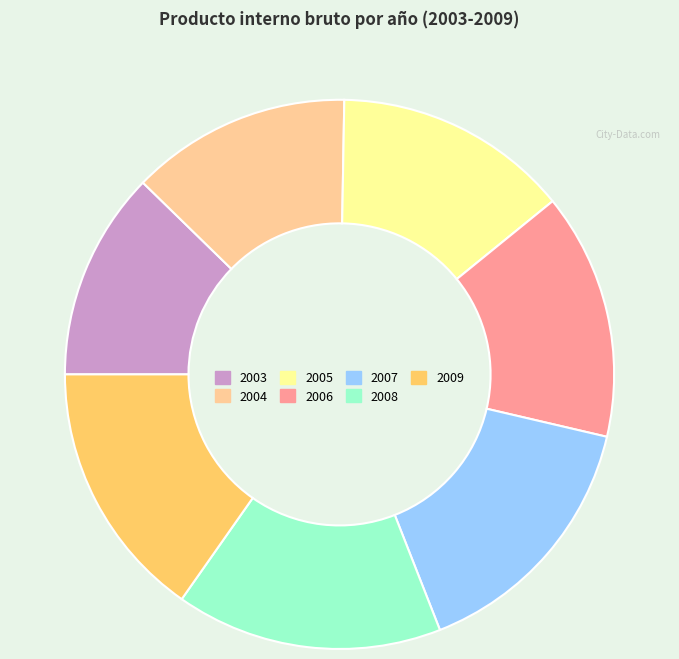

Does 2006 represent more than half of the total?

No